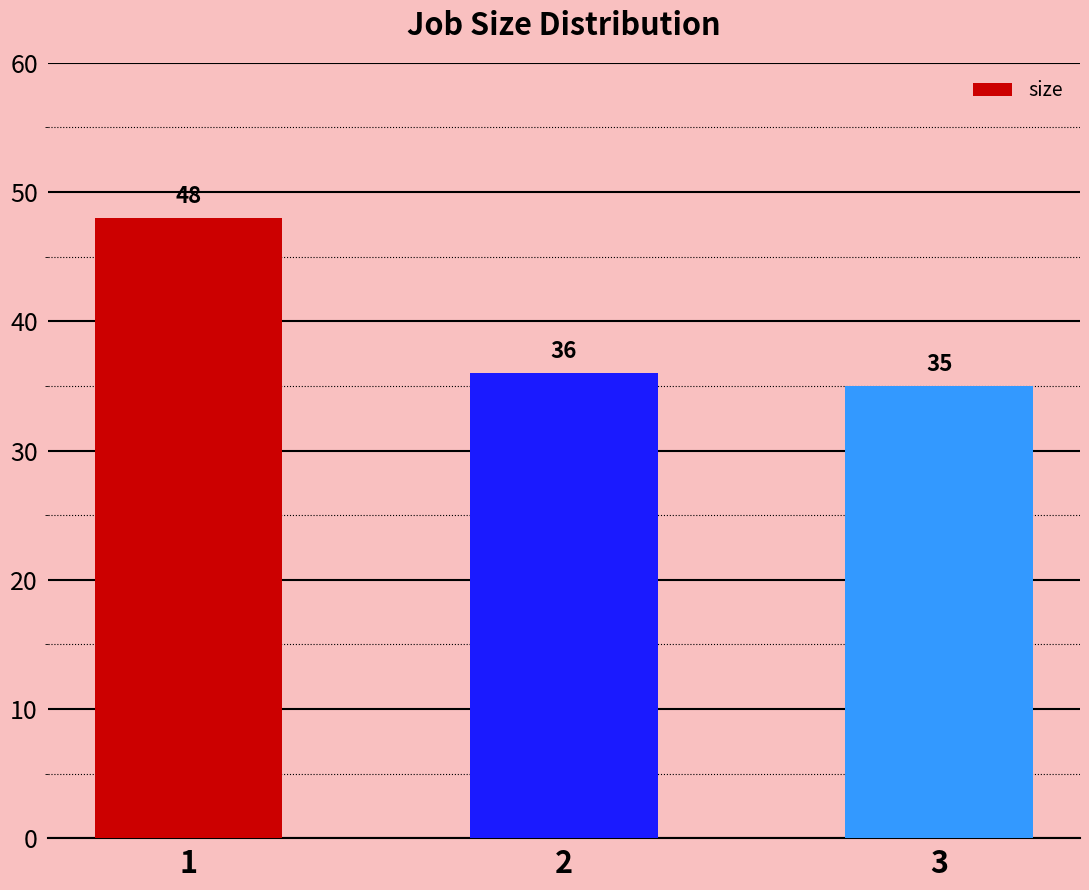

What is the value of the 2nd bar from the left?

36